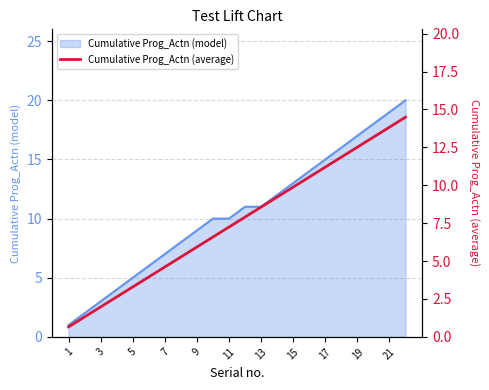

The Cumulative Prog_Actn (model) series shows 31 at 21. True or false?

False